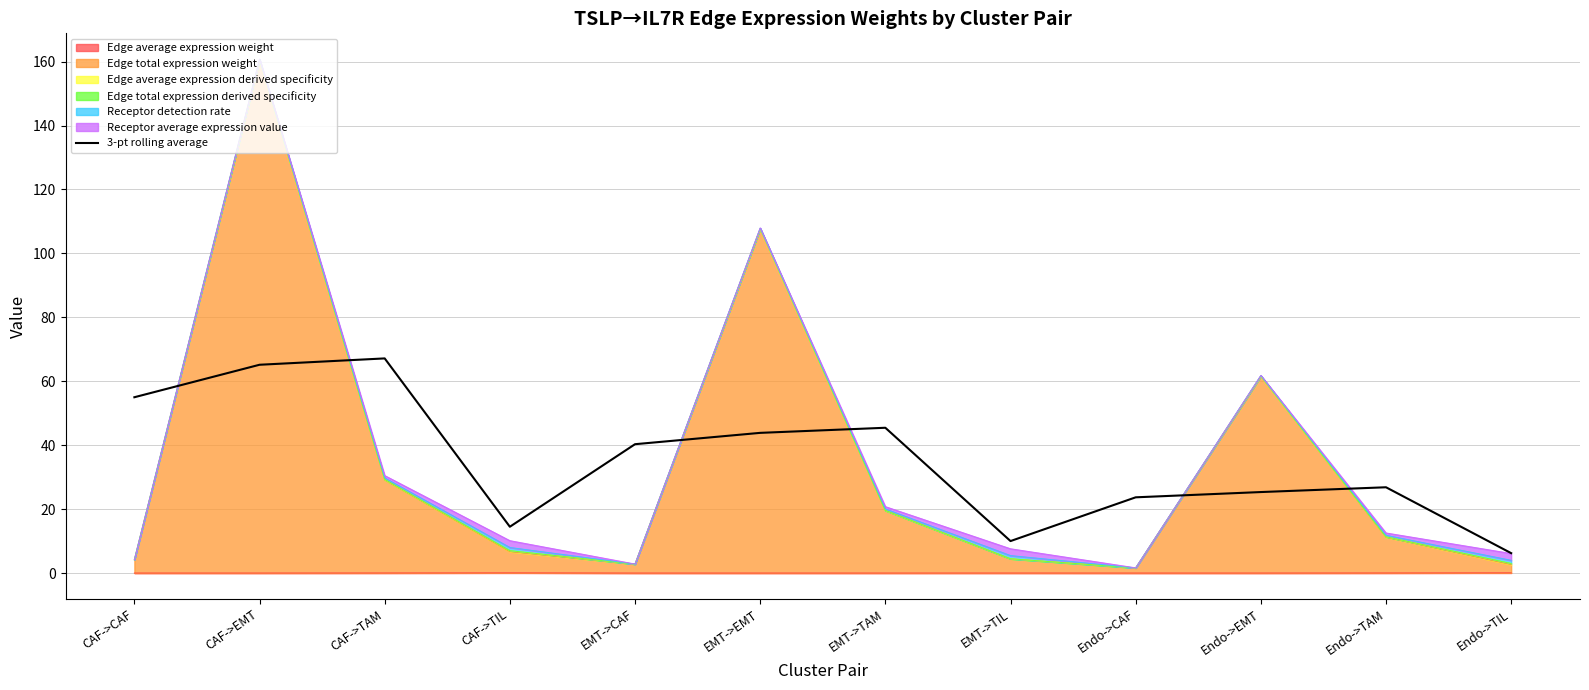

What is the difference between the values at EMT->TAM and Endo->CAF?

21.8